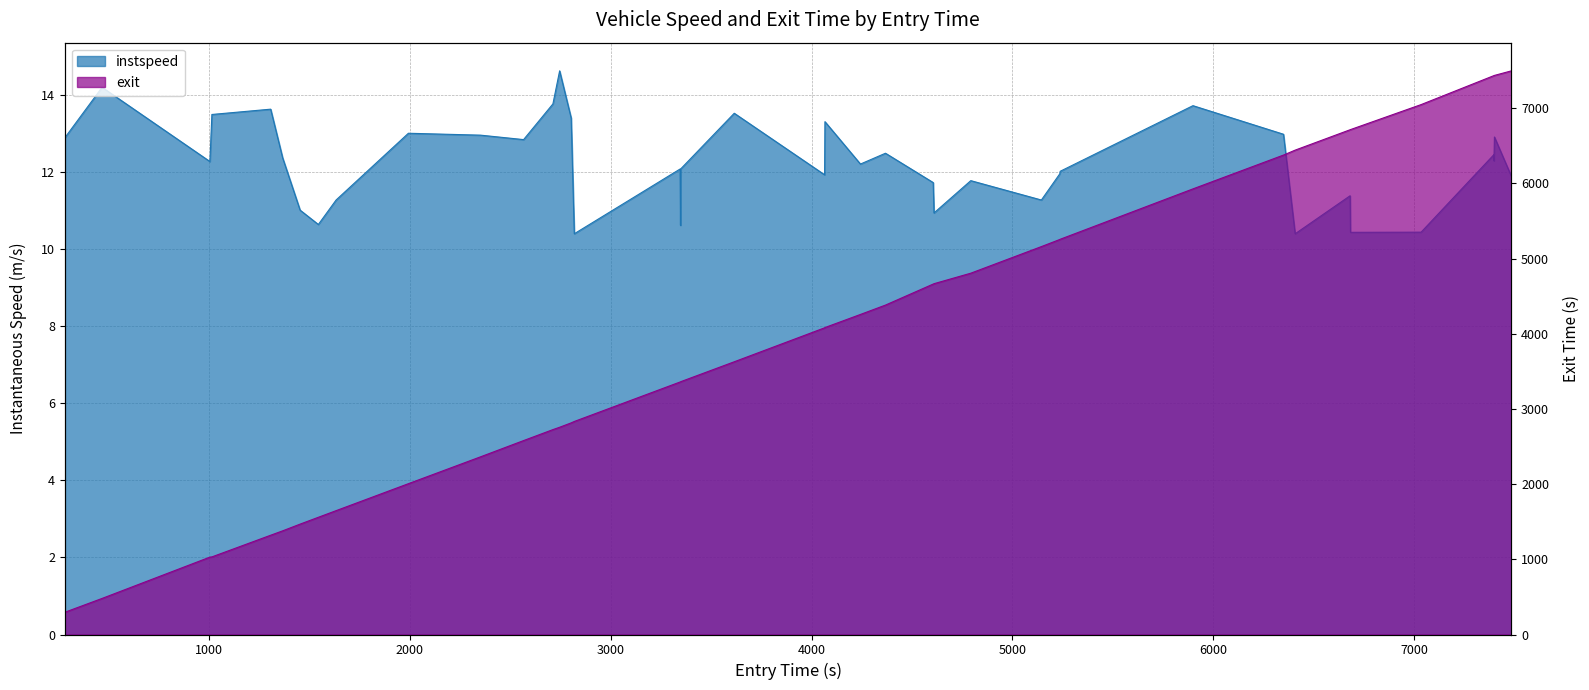

What is the average value of the instspeed series?

12.2